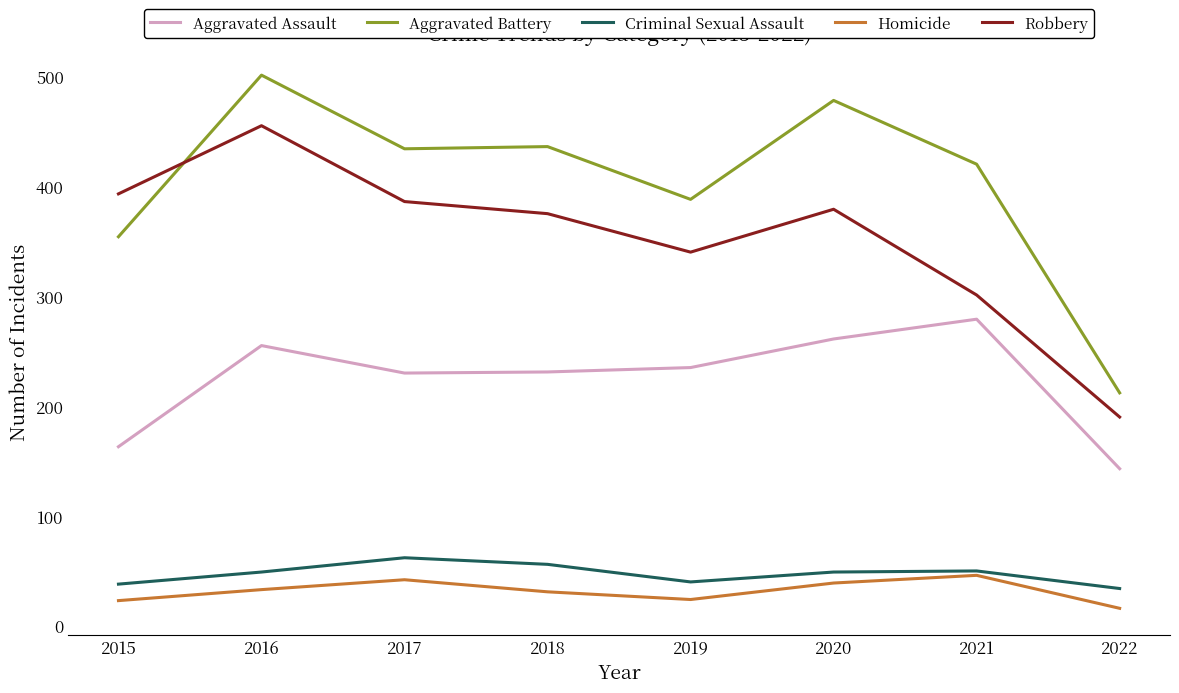

Which series has the largest total across all categories?

Aggravated Battery